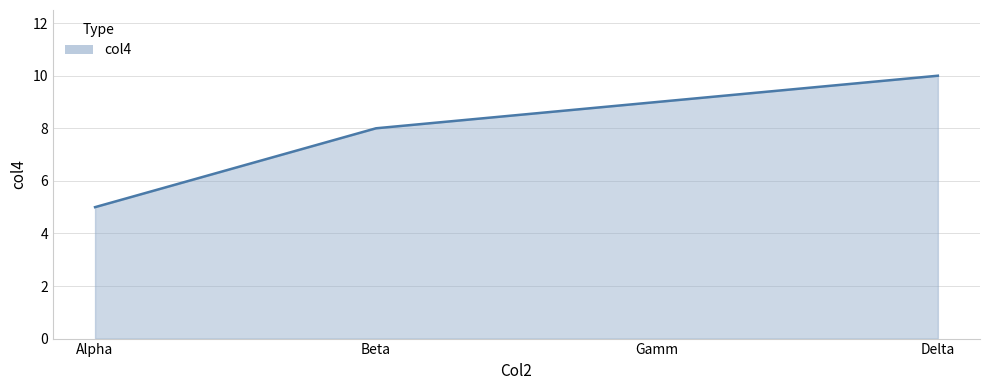

Where is the data nearest to the value 7?

Beta